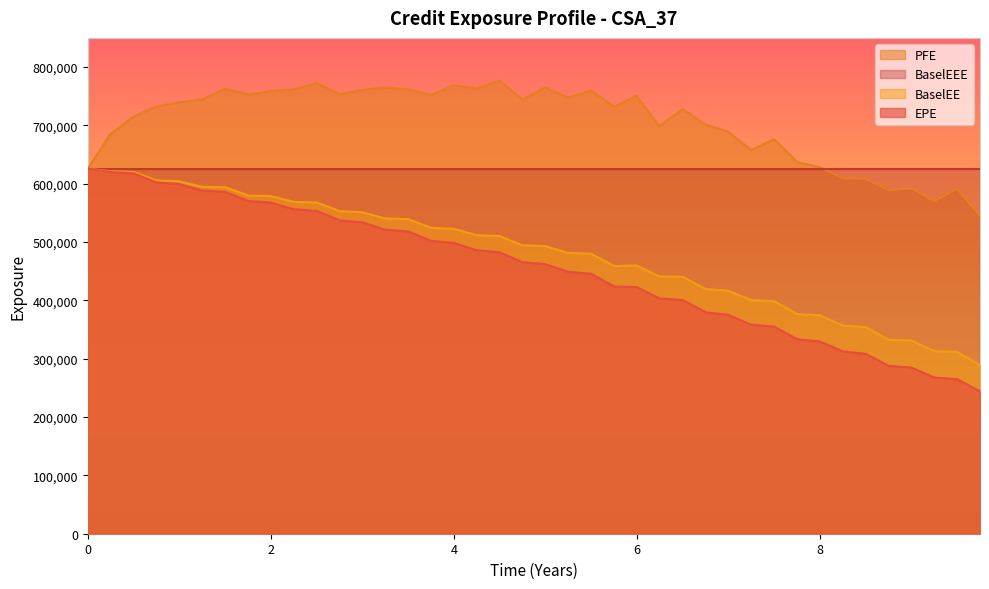

Which series has the largest total across all categories?

PFE